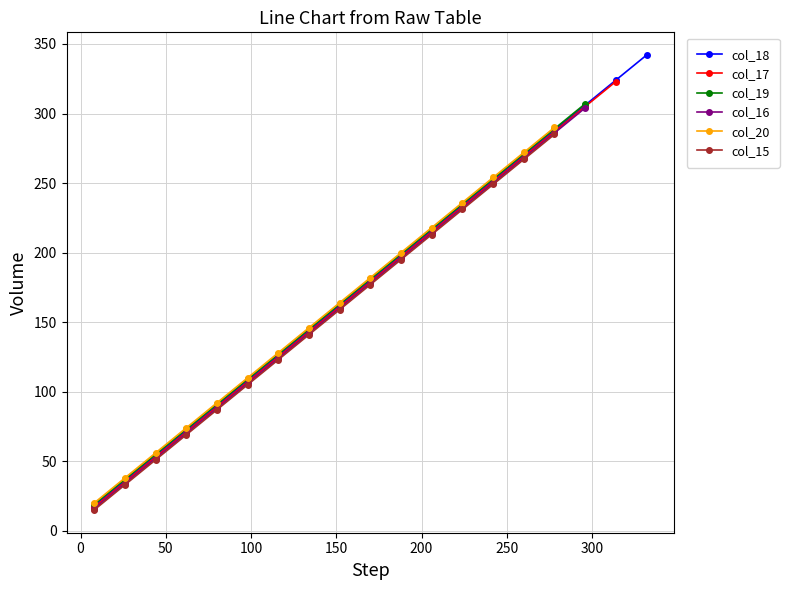

How many data points in col_18 are less than 180?

9